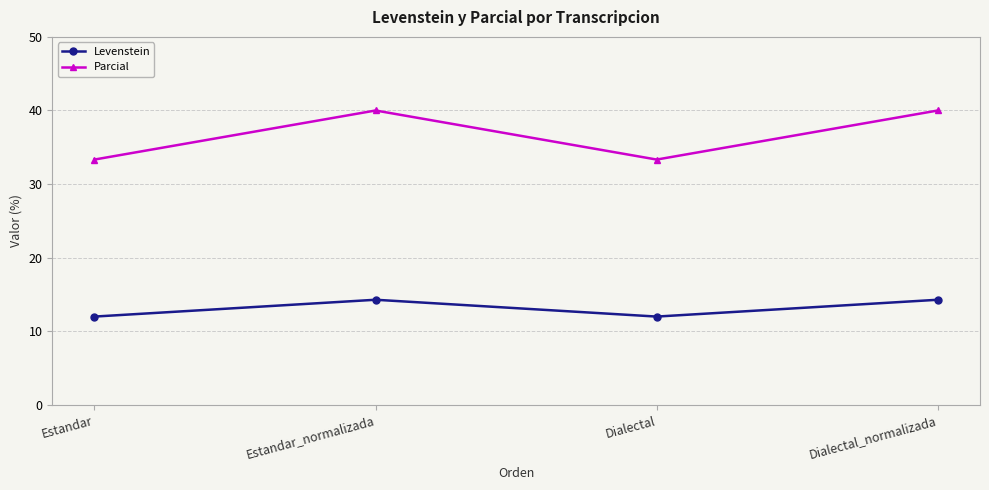

What is the label of the 2nd point from the right?

Dialectal